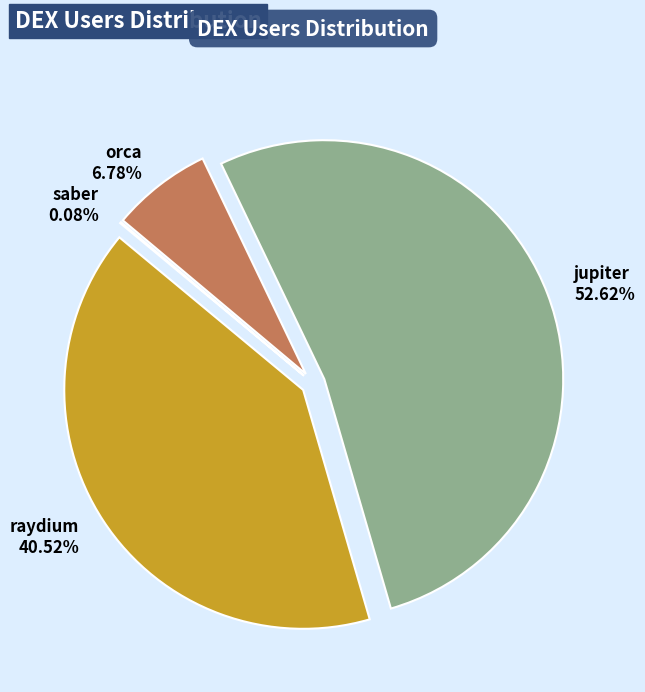

Between orca and jupiter, which is larger?

jupiter